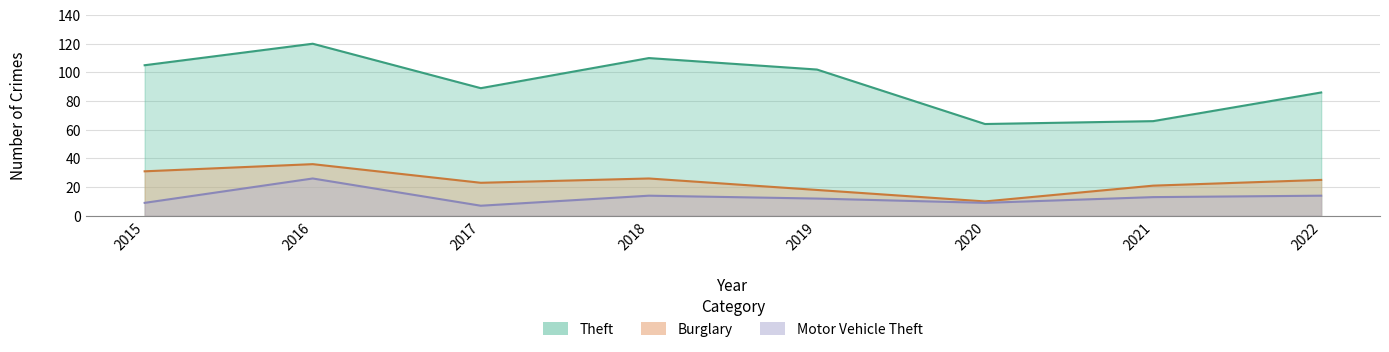

What are all the series names shown in the legend?

Theft, Burglary, Motor Vehicle Theft